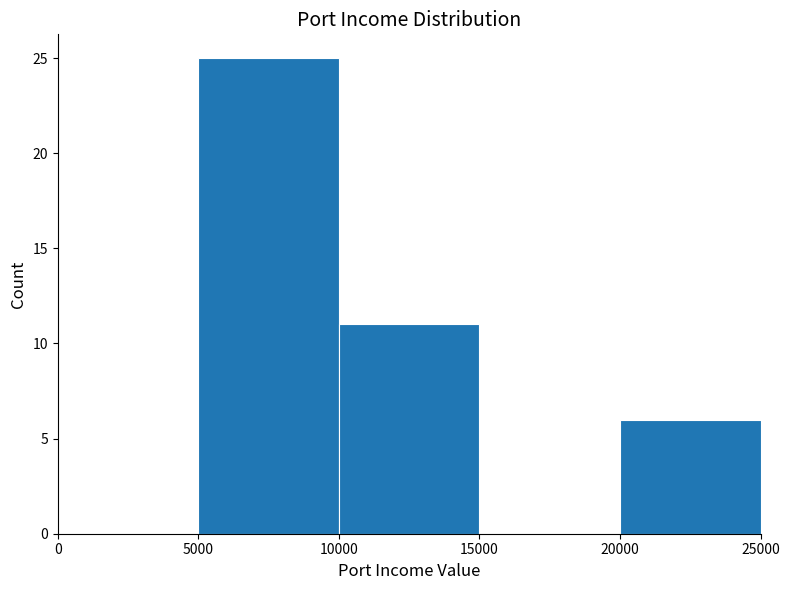

Reading left to right, transcribe this chart: for each bar, give the range it covers on the x-axis and its height. The values are not printed on the chart, so give them approximately, as read against the axis.

0 to 5000: 0
5000 to 10000: 25
10000 to 15000: 11
15000 to 20000: 0
20000 to 25000: 6